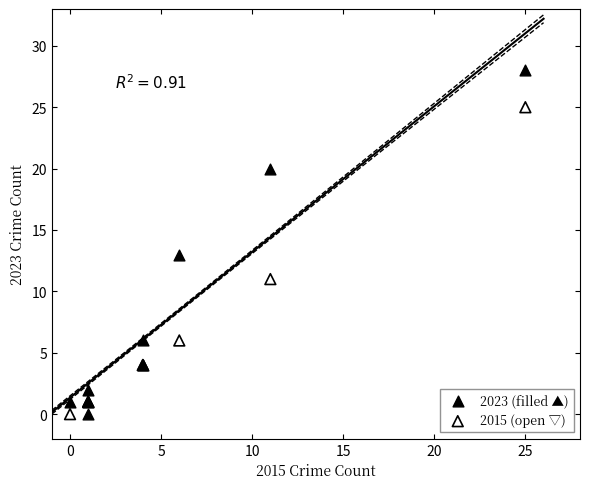

Which series reaches the maximum Y coordinate?

2023 (filled ▲)